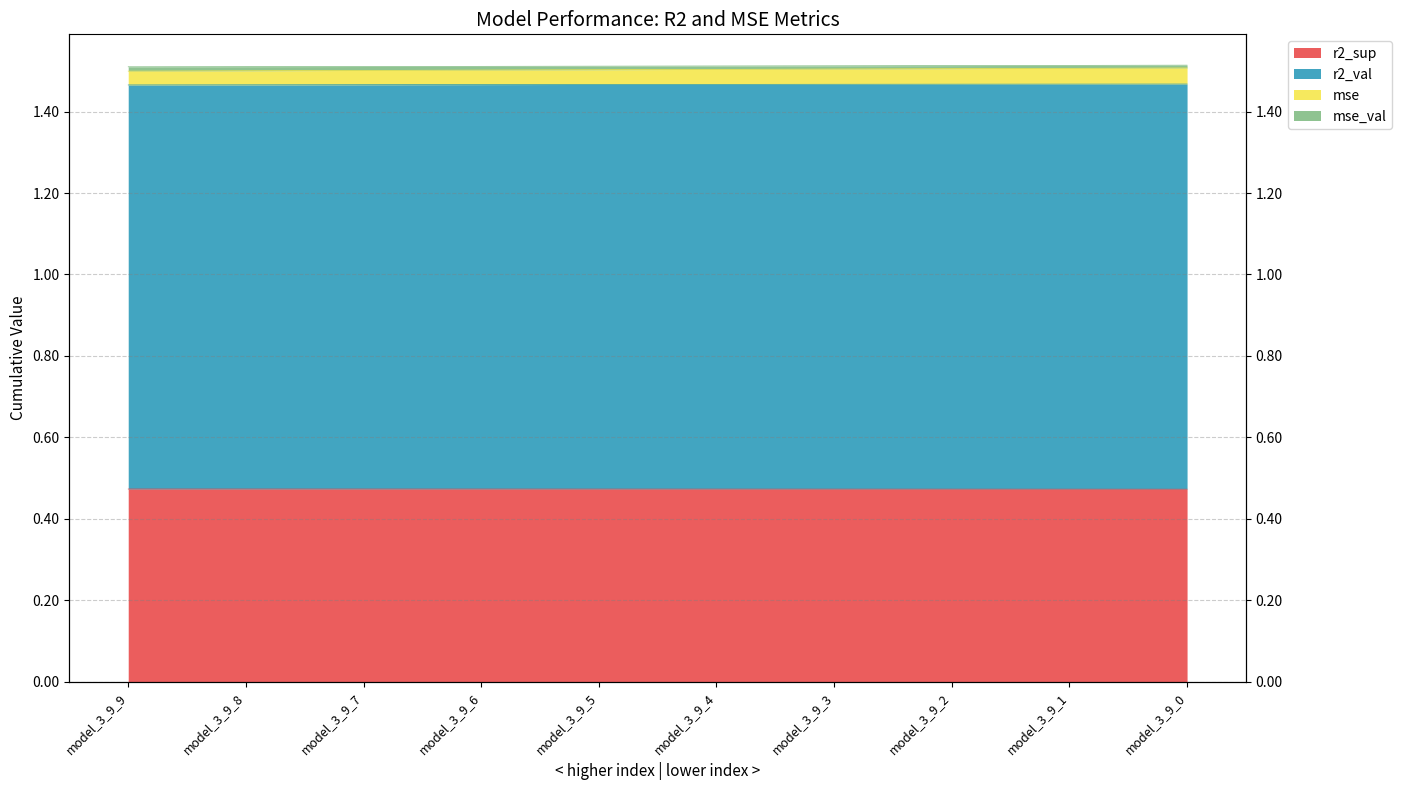

Which series changed the most between model_3_9_6 and model_3_9_5?

mse_val